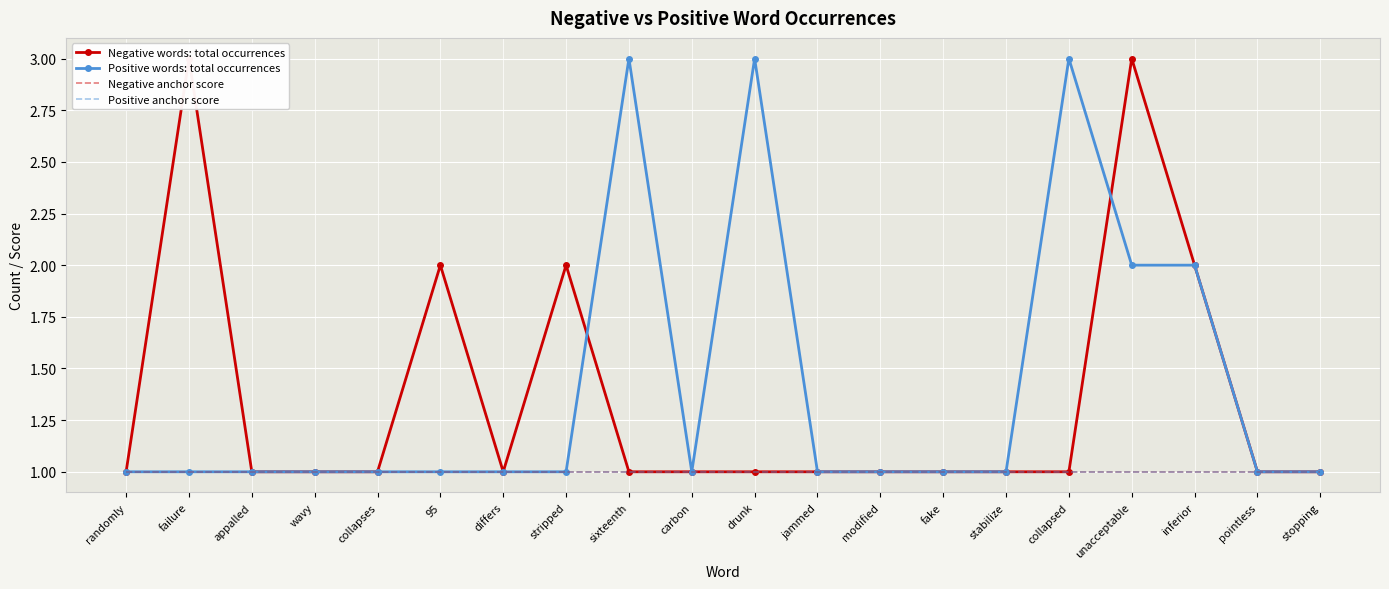

What is the difference between the maximum and second lowest values in the Negative words: total occurrences series?

2